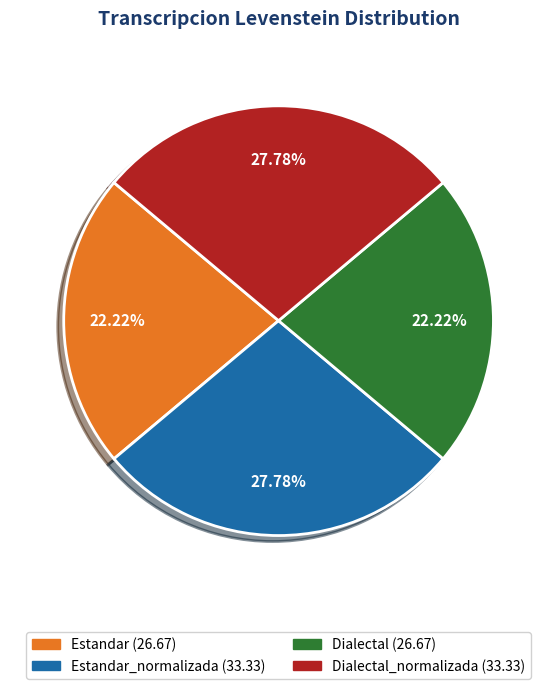

Does any single category account for the majority?

No